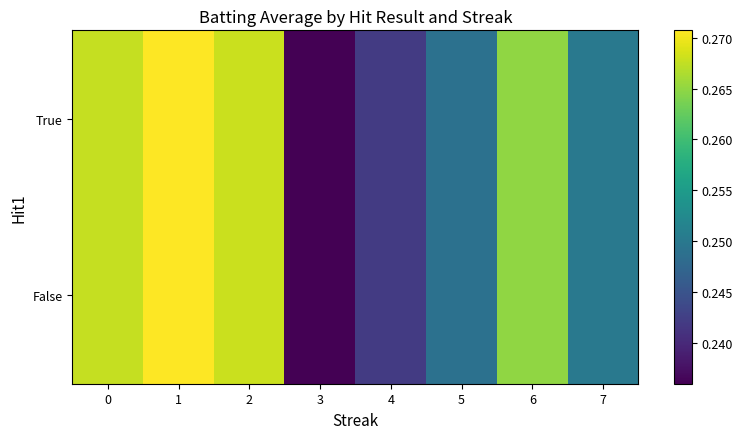

At which category does the chart reach its minimum across all series?

3